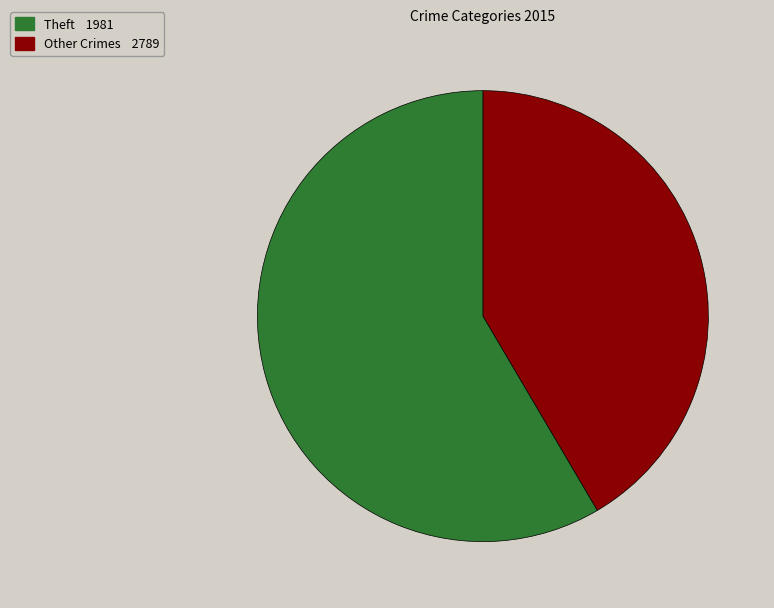

Does any single category account for the majority?

Yes